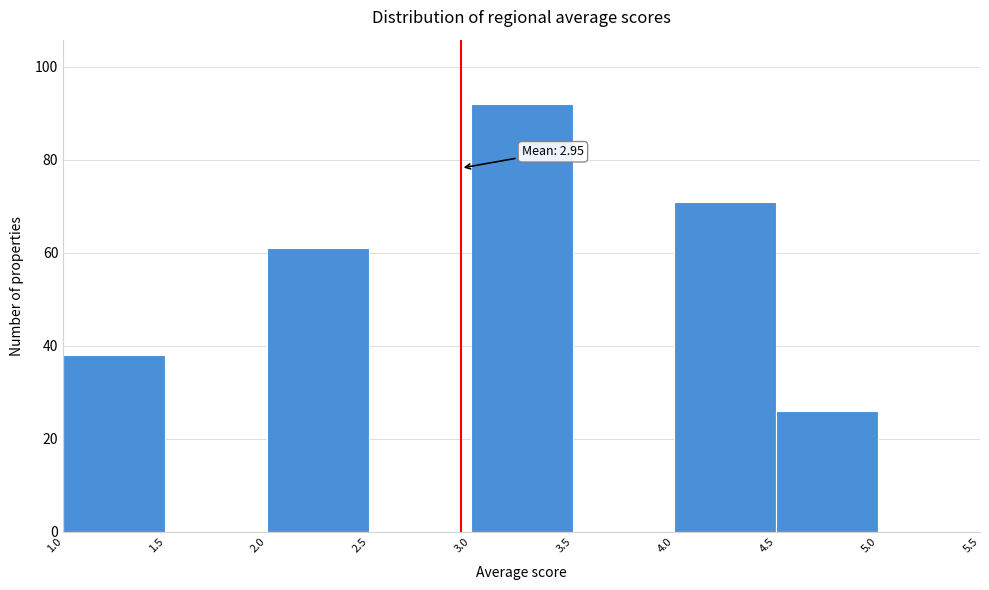

Which range on the x-axis has the tallest bar?

3.0 to 3.5